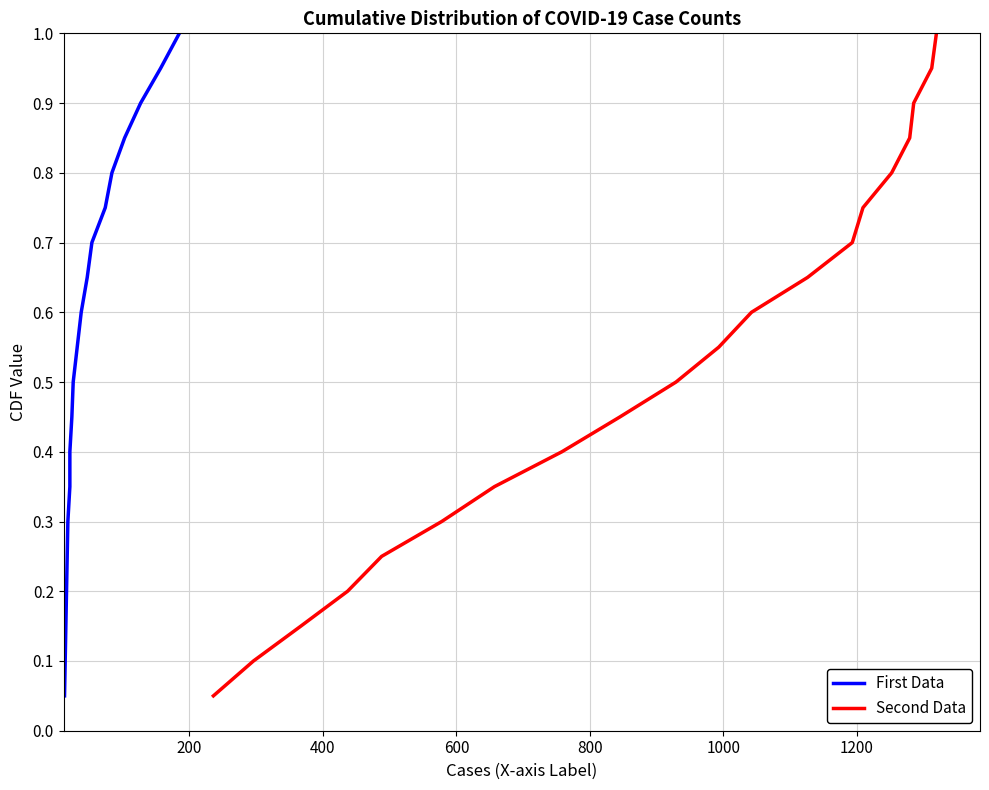

What is the maximum value for Second Data?

1.0